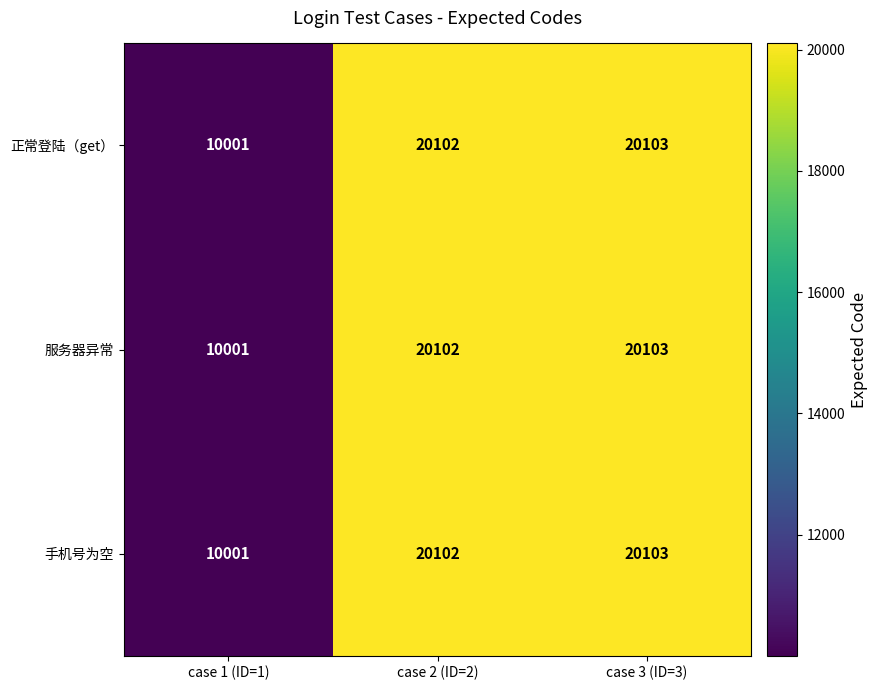

List the labels in order of 手机号为空 value, largest first.

case 3 (ID=3), case 2 (ID=2), case 1 (ID=1)